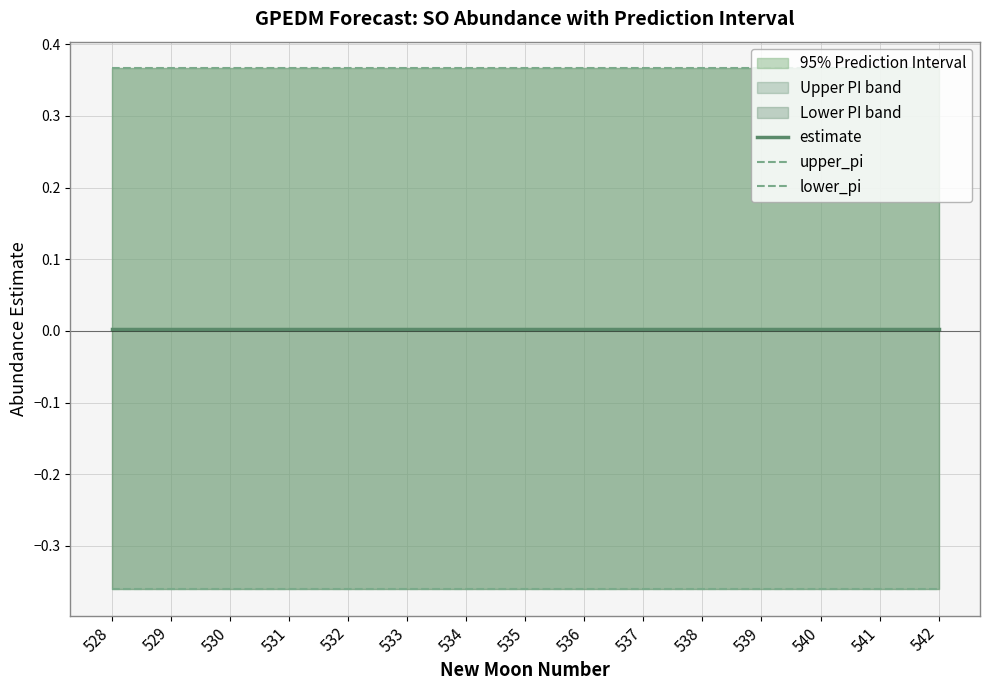

List the labels in order of lower_pi value, largest first.

528, 529, 530, 531, 532, 533, 534, 535, 536, 537, 538, 539, 540, 541, 542